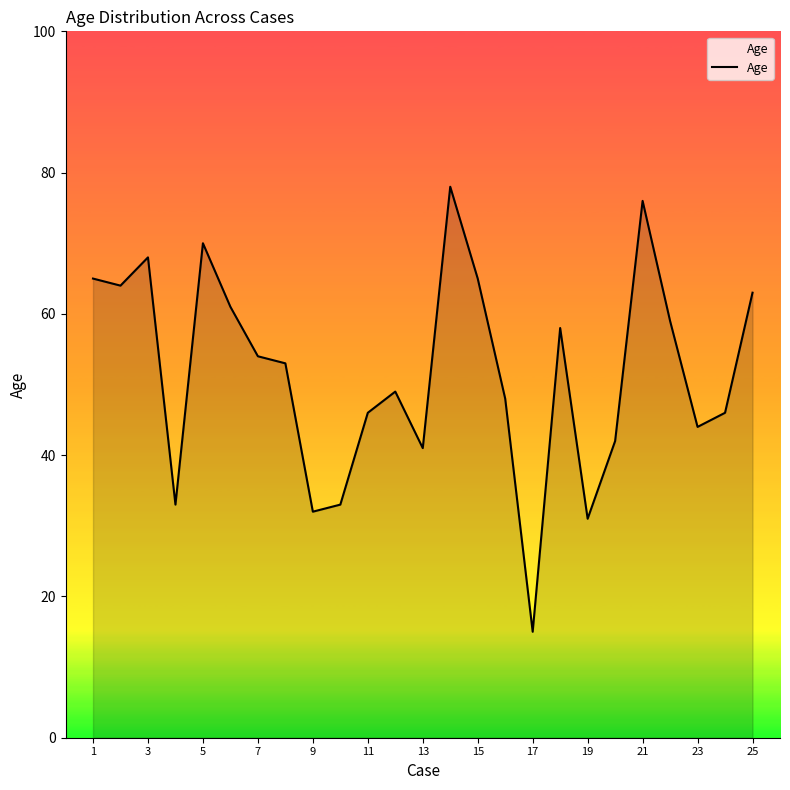

What is the maximum value shown in the chart?

78